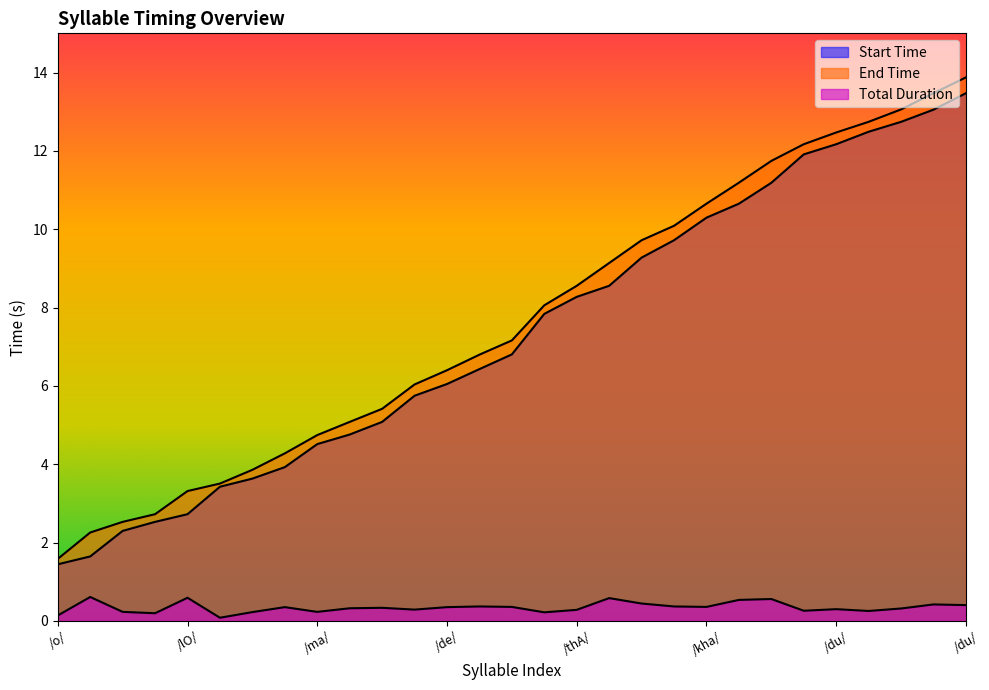

Is it true that End Time equals 10.7 at /kha/?

True